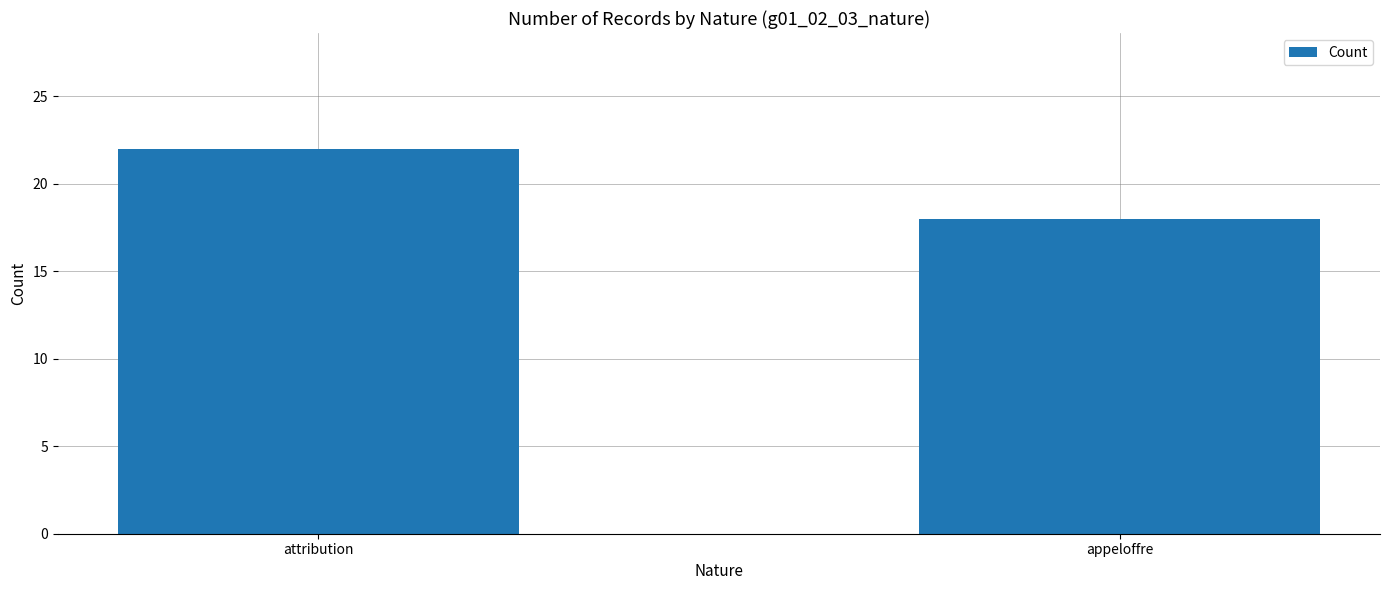

What is the maximum value shown in the chart?

22